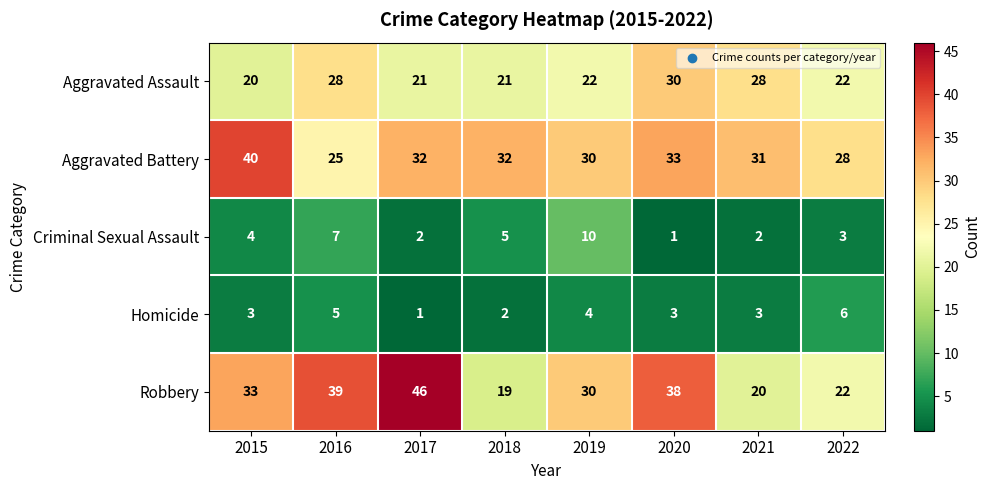

Rank the series by their maximum value, from highest to lowest.

Robbery, Aggravated Battery, Aggravated Assault, Criminal Sexual Assault, Homicide